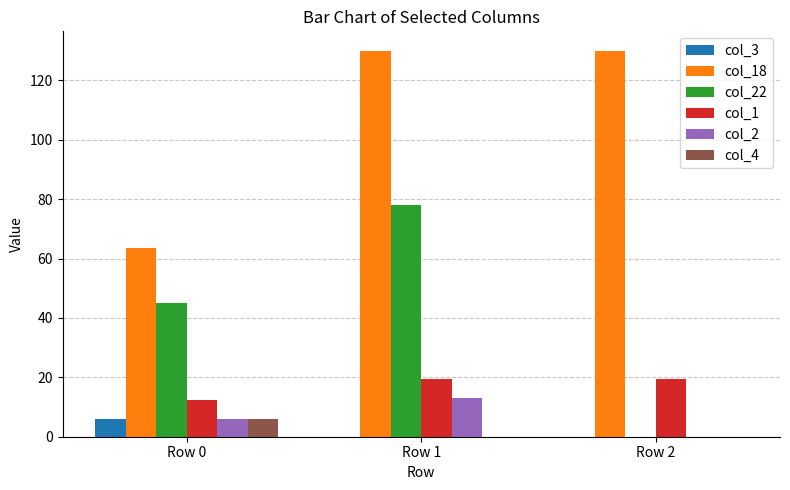

What is the spread (max minus min) of values at Row 1?

130.0